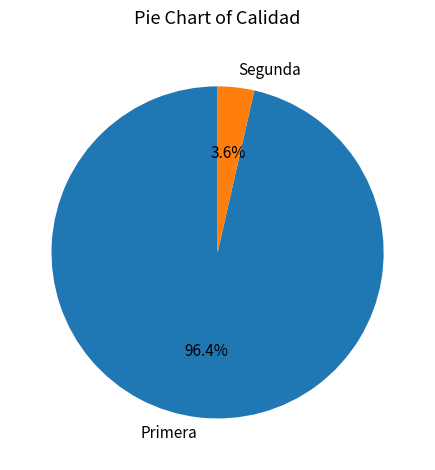

Which has a higher value, Primera or Segunda?

Primera